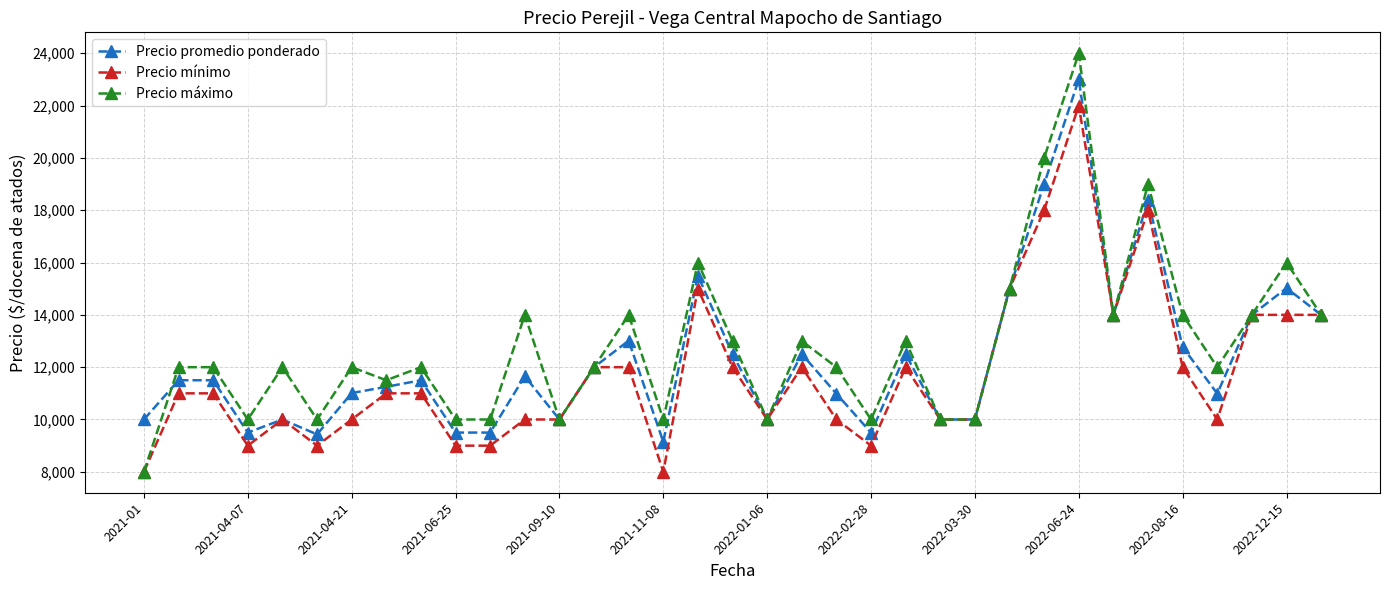

Which series has the widest spread of values?

Precio máximo